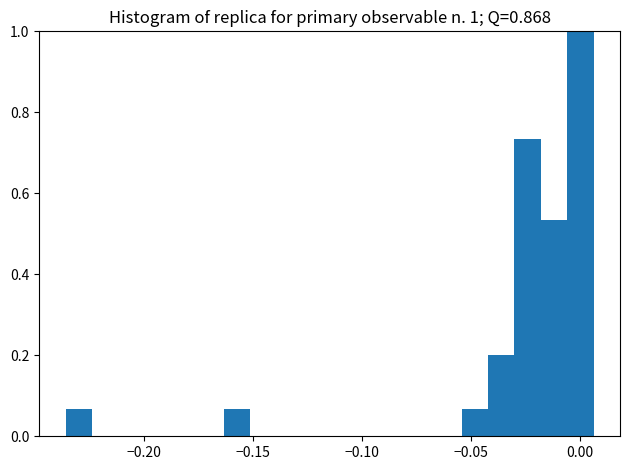

Read against the x-axis, roughly where is the centre of the tallest bar?

0.000